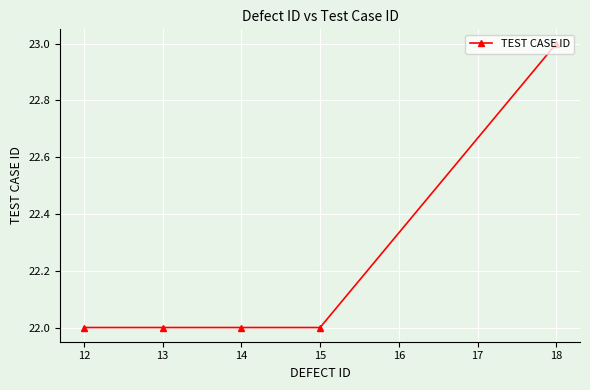

How many lines are shown in the chart?

1